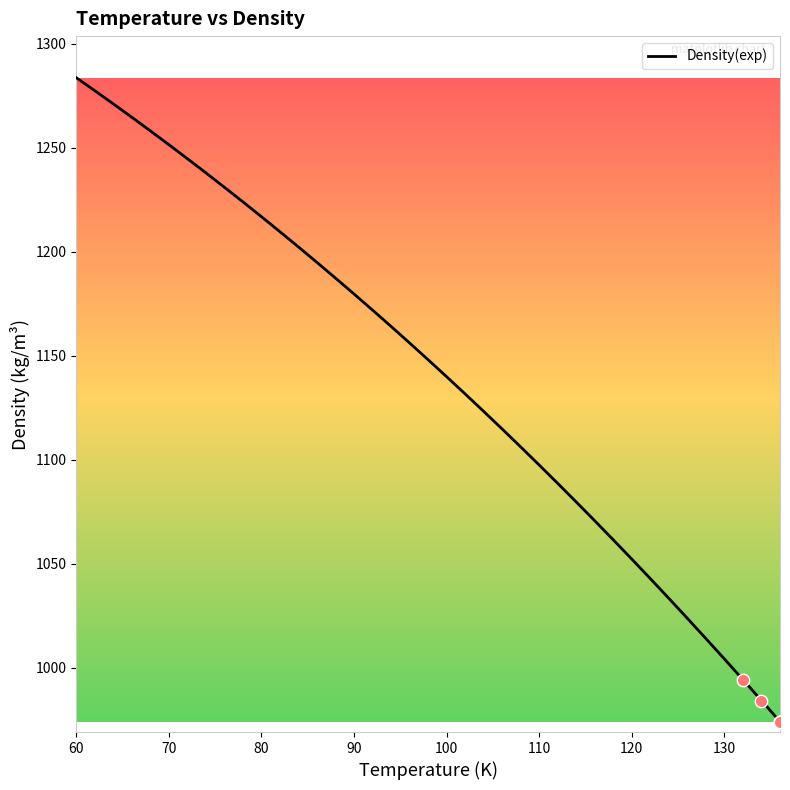

What is the maximum value shown in the chart?

1283.6